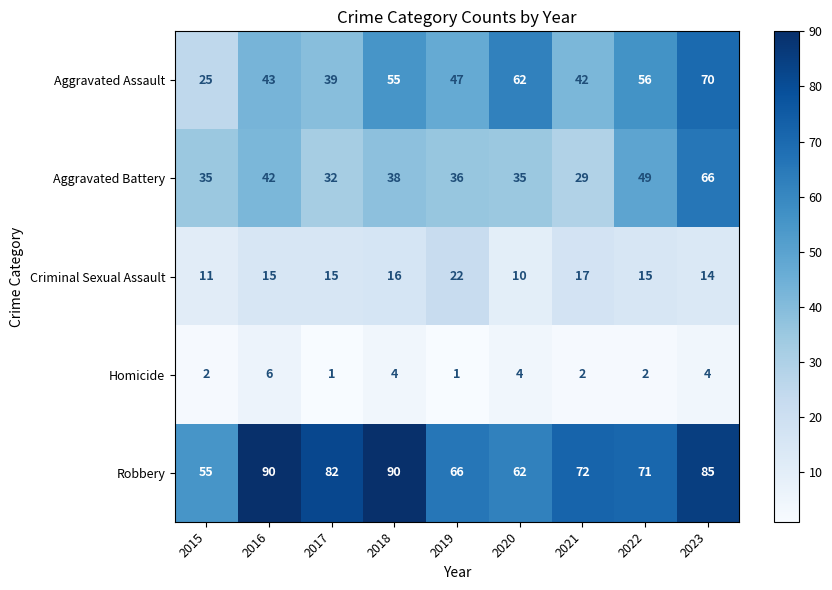

Between 2017 and 2018, which series saw the biggest shift?

Aggravated Assault